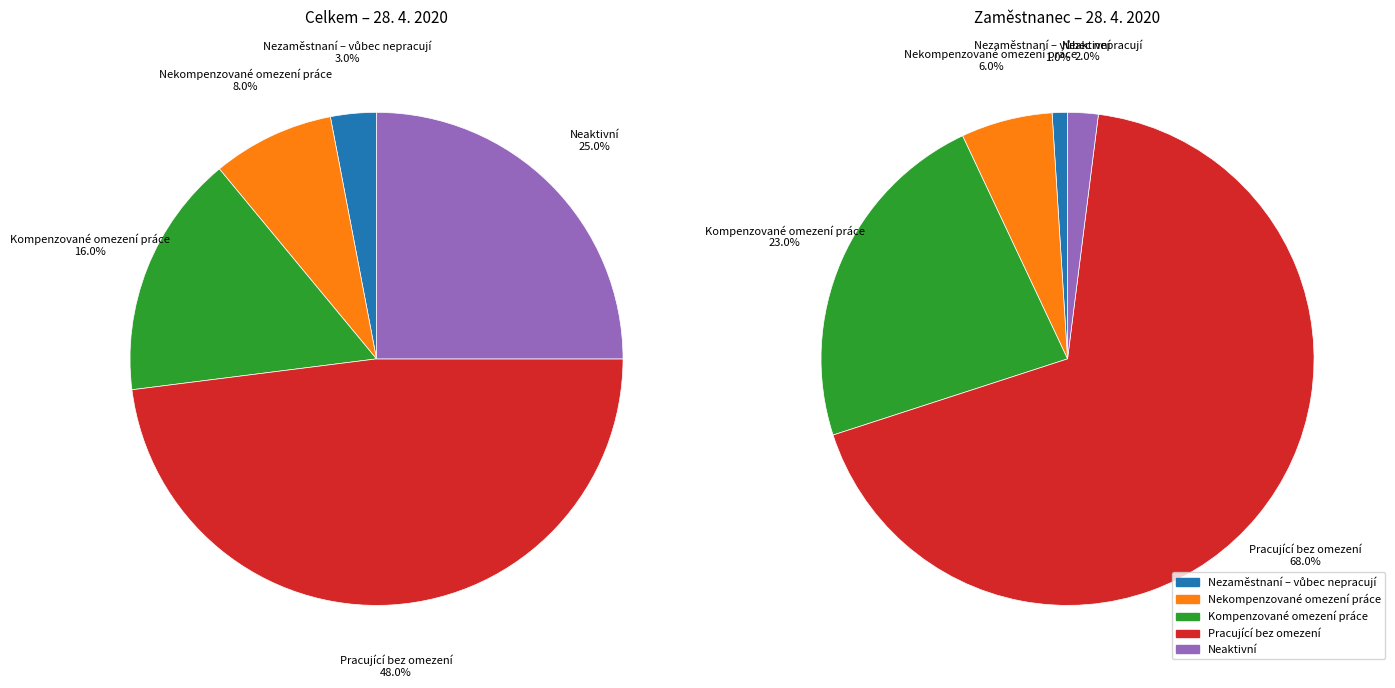

Is it true that Neaktivní is 30% of the pie?

False